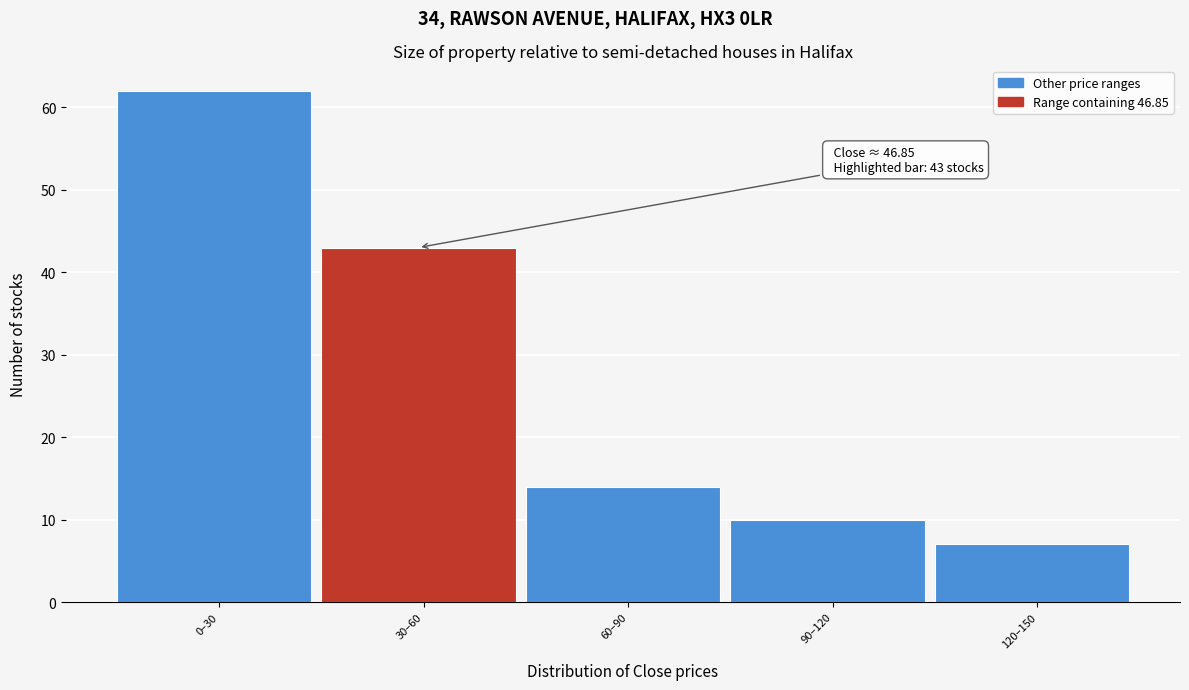

Reading right to left, extract all data points from this chart.

120–150=7	90–120=10	60–90=14	30–60=43	0–30=62